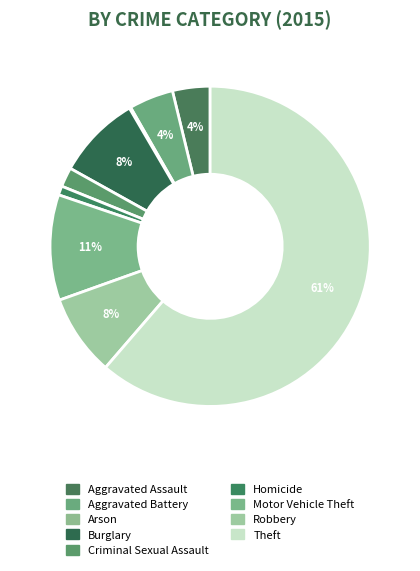

Count the number of slices in the pie.

9